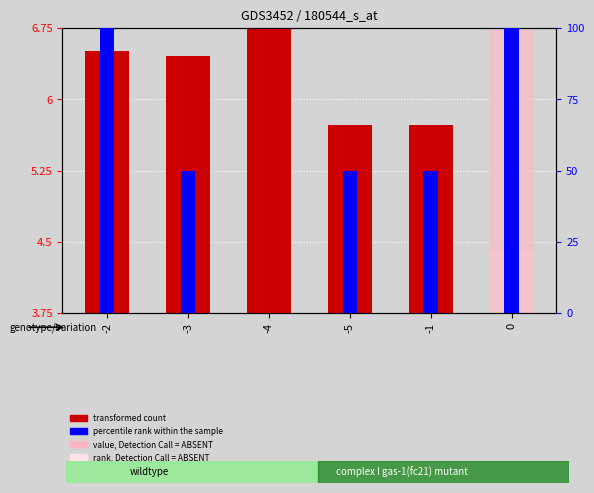

How many groups of bars are there?

6